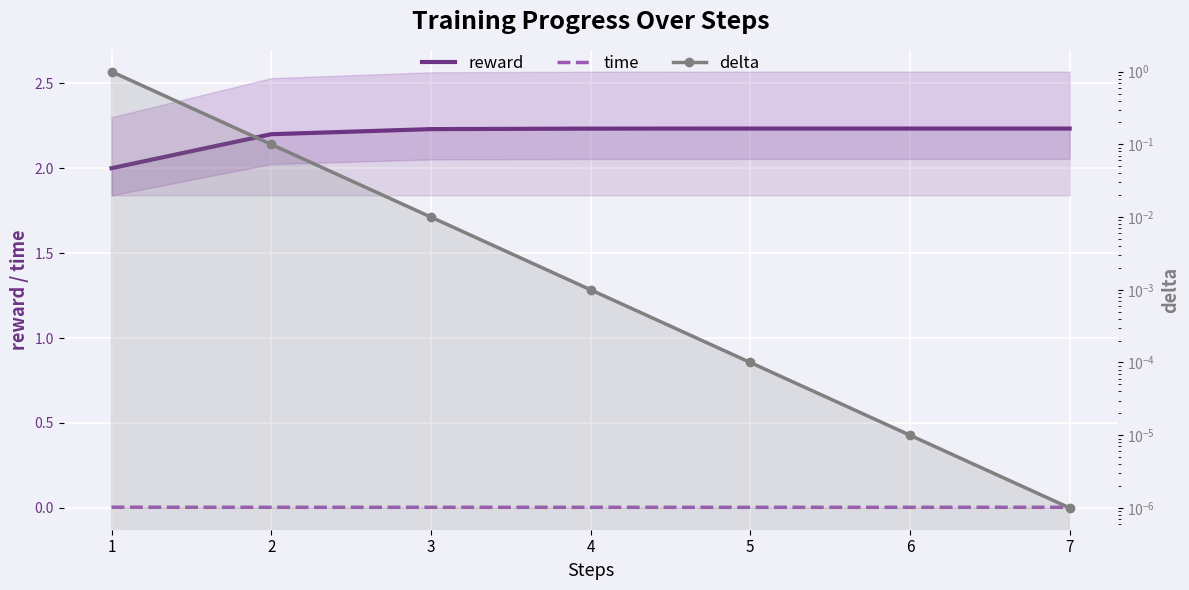

Rank the series at 6 from highest to lowest value.

reward, time, delta